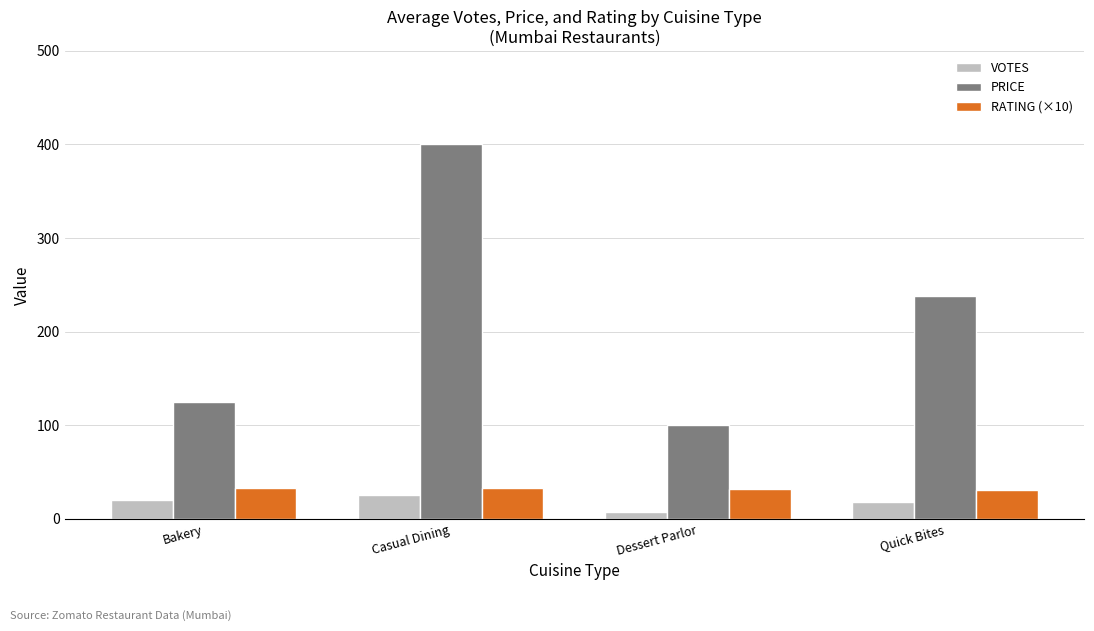

What is the sum of all VOTES values?

70.0